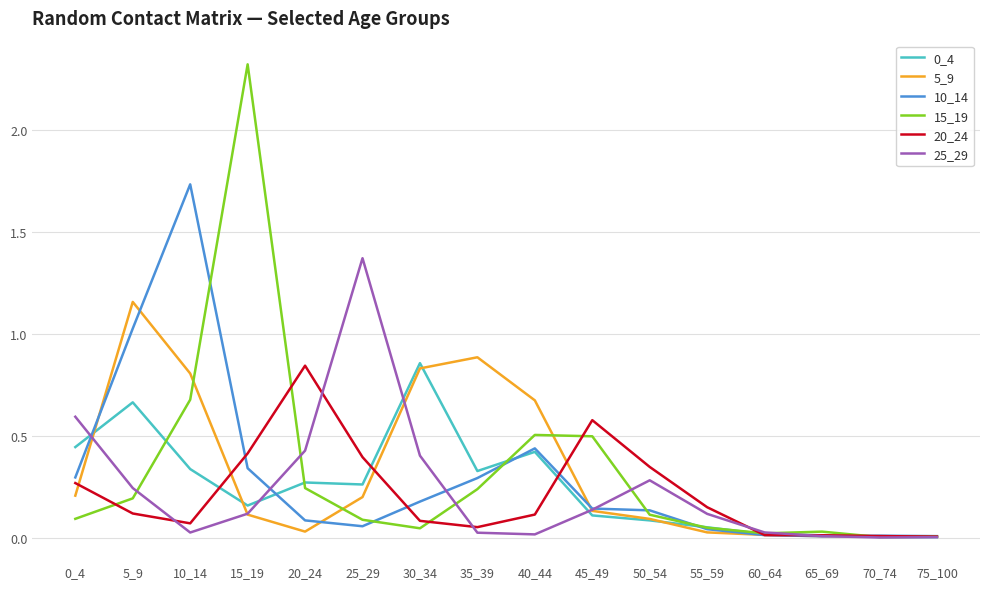

Which series has the largest range (max minus min)?

15_19